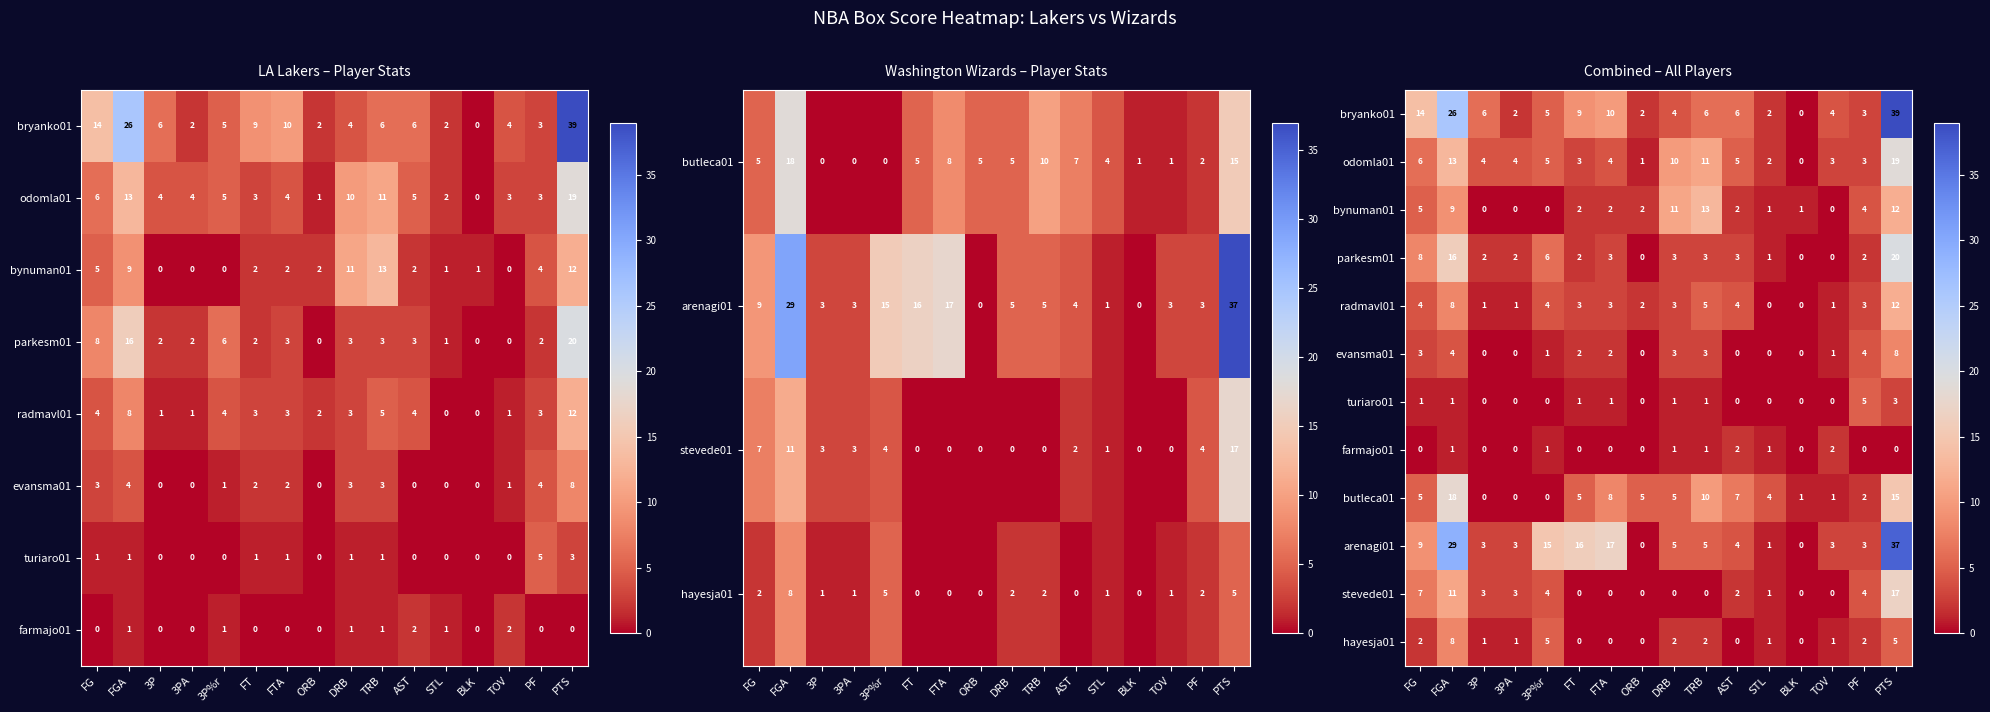

At which label does odomla01 reach its peak?

PTS